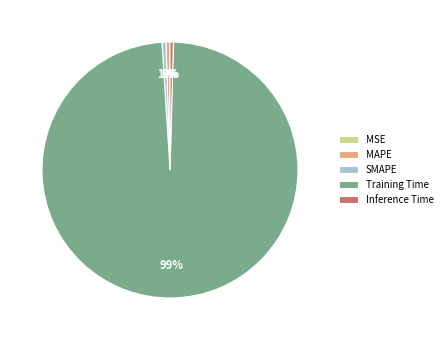

To the nearest percent, what is the average slice percentage?

20%